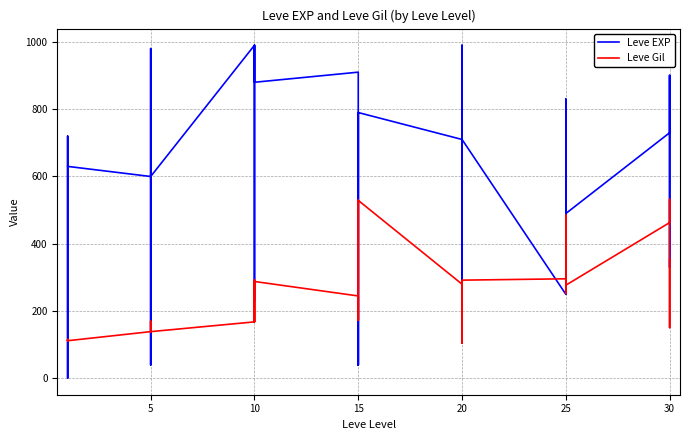

What is the difference between the maximum and minimum values in the Leve Gil series?

427